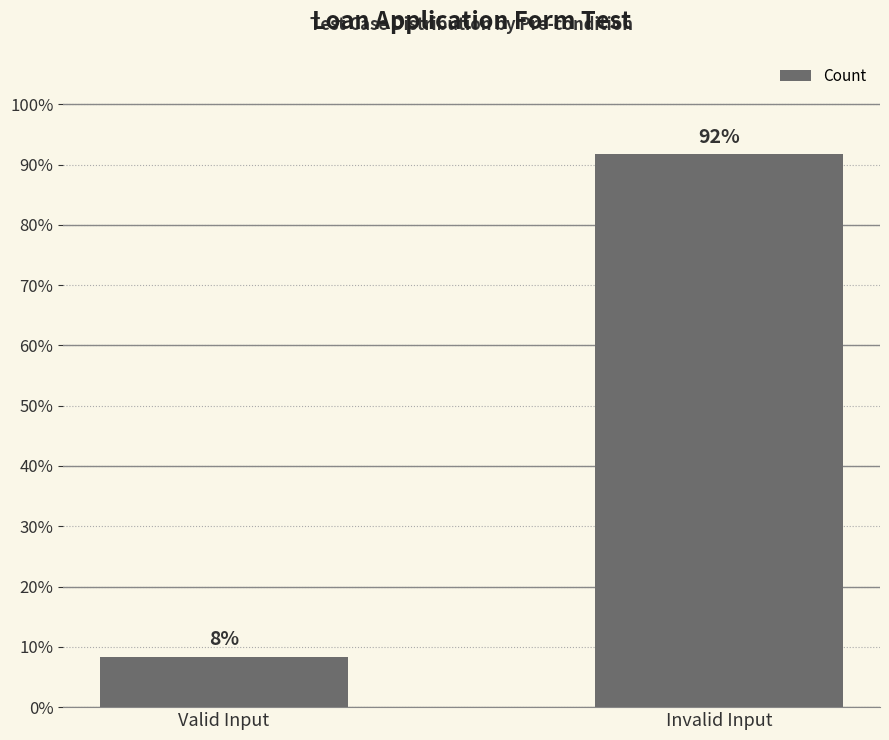

Approximately how many times larger is the value at Invalid Input compared to Valid Input?

11.0